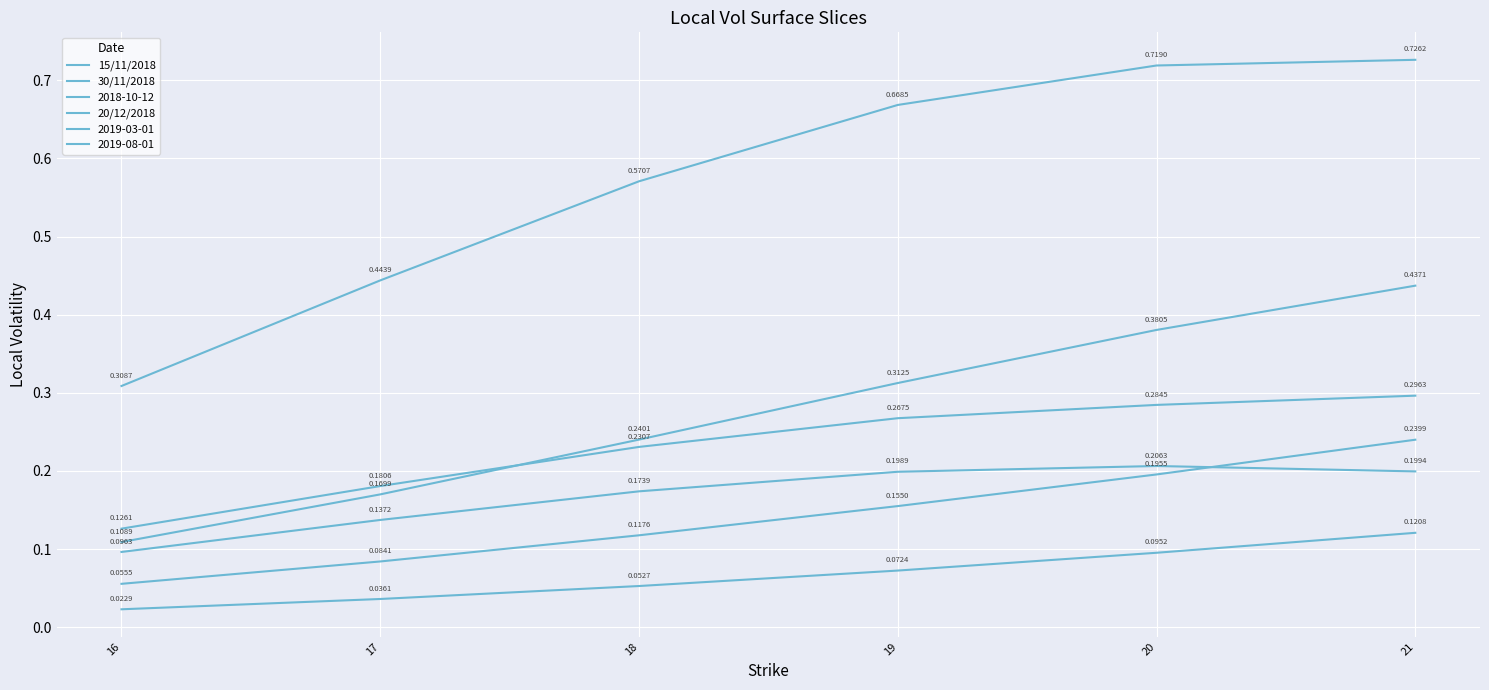

Is this an area chart (filled region under the line)?

No